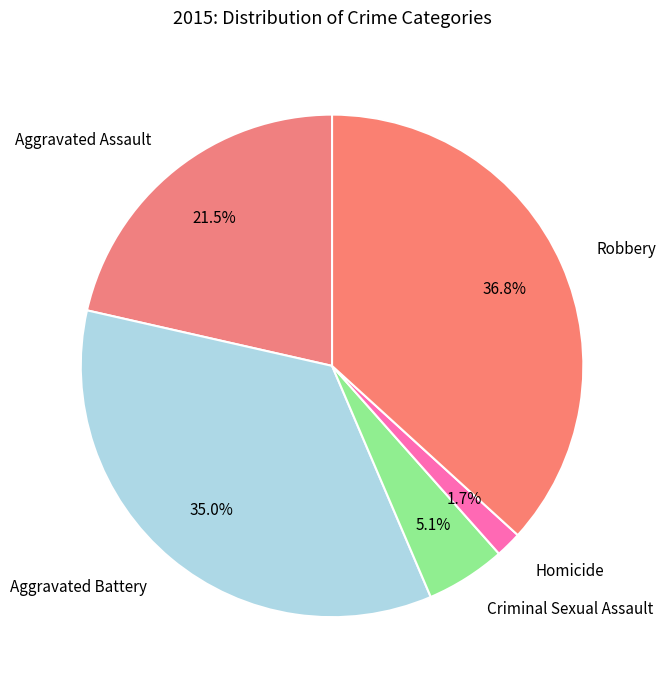

Approximately how many times larger is the value at Aggravated Assault compared to Criminal Sexual Assault?

4.2